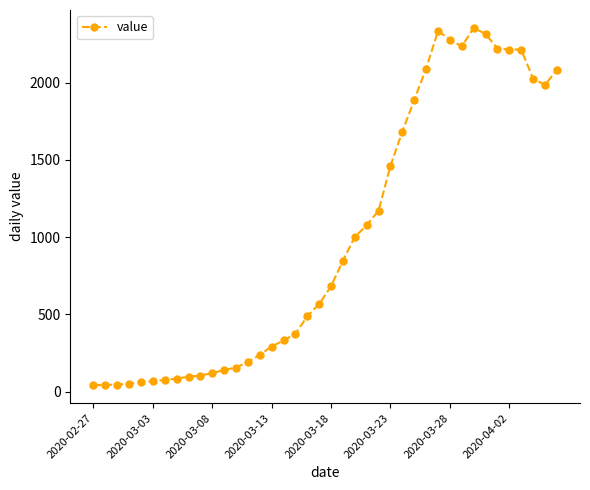

How many series are shown in this chart?

1